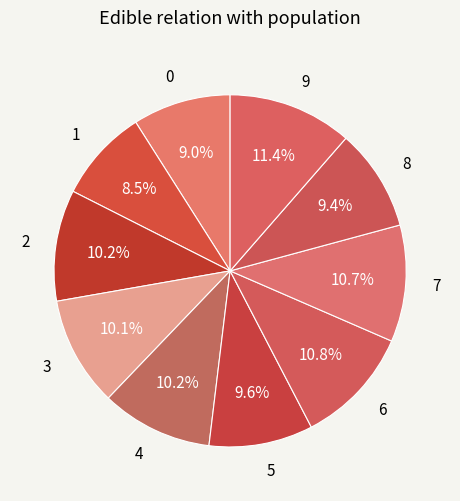

How many slices are in this pie chart?

10